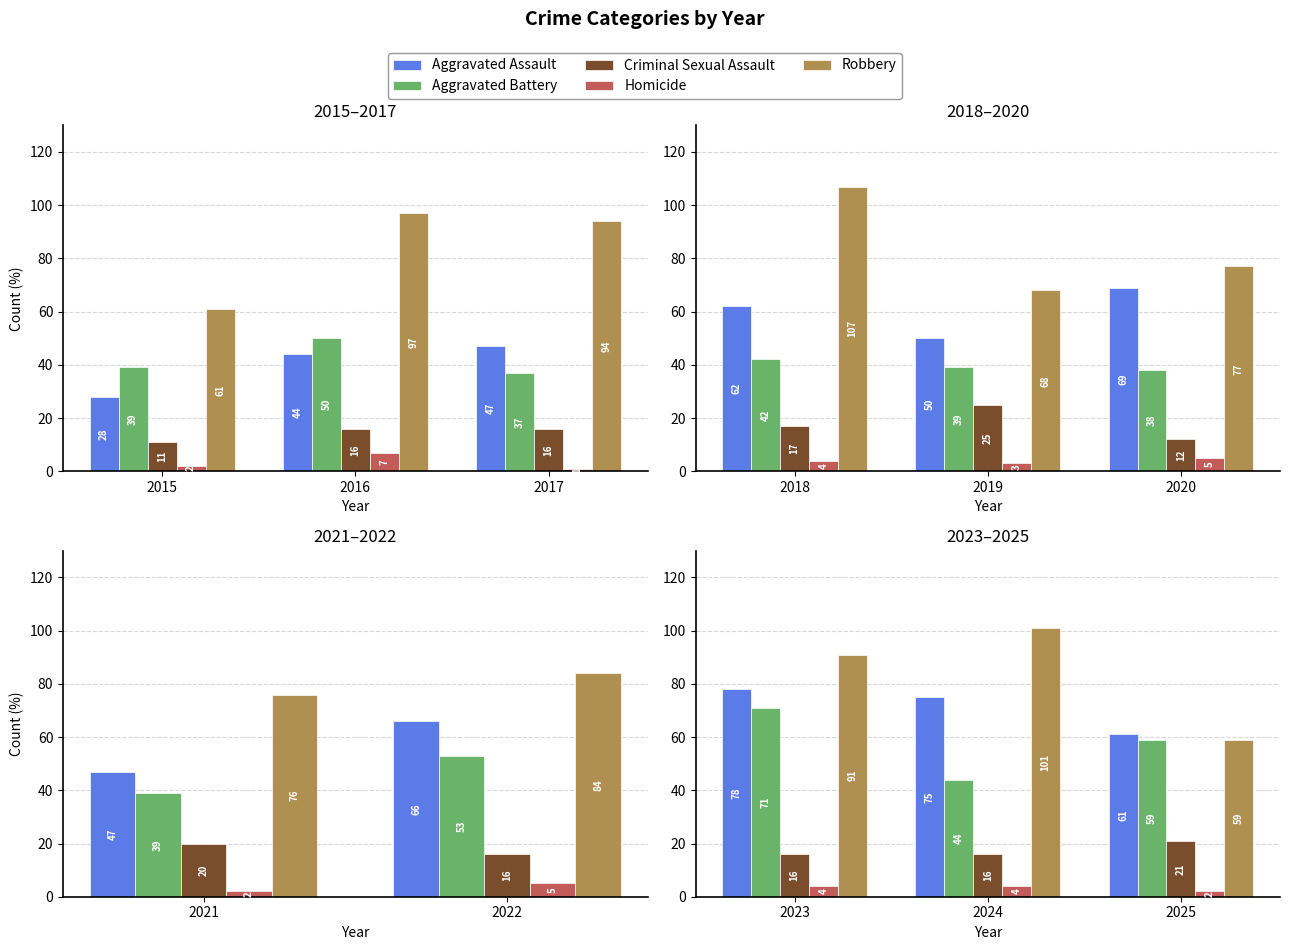

What is the smallest value displayed?

2